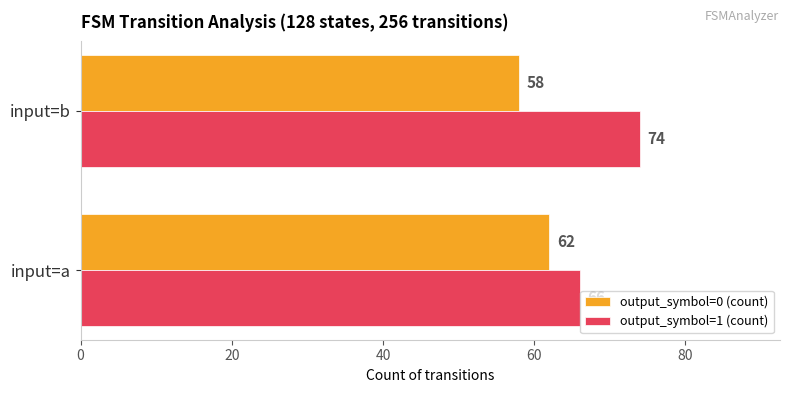

True or false: output_symbol=0 (count) has a value of 19 at input=b.

False